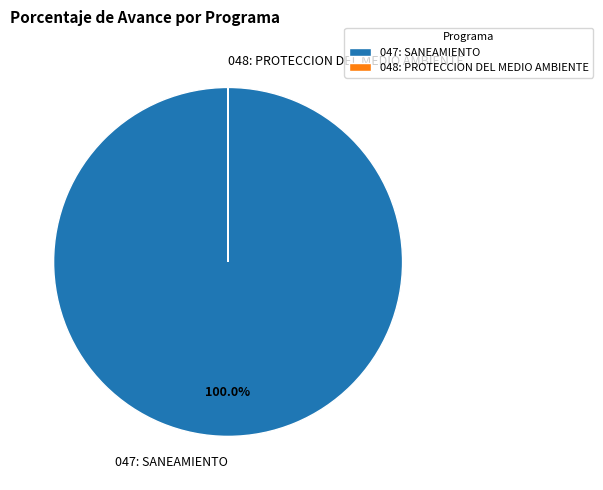

True or false: 047: SANEAMIENTO accounts for 100% of the total.

True